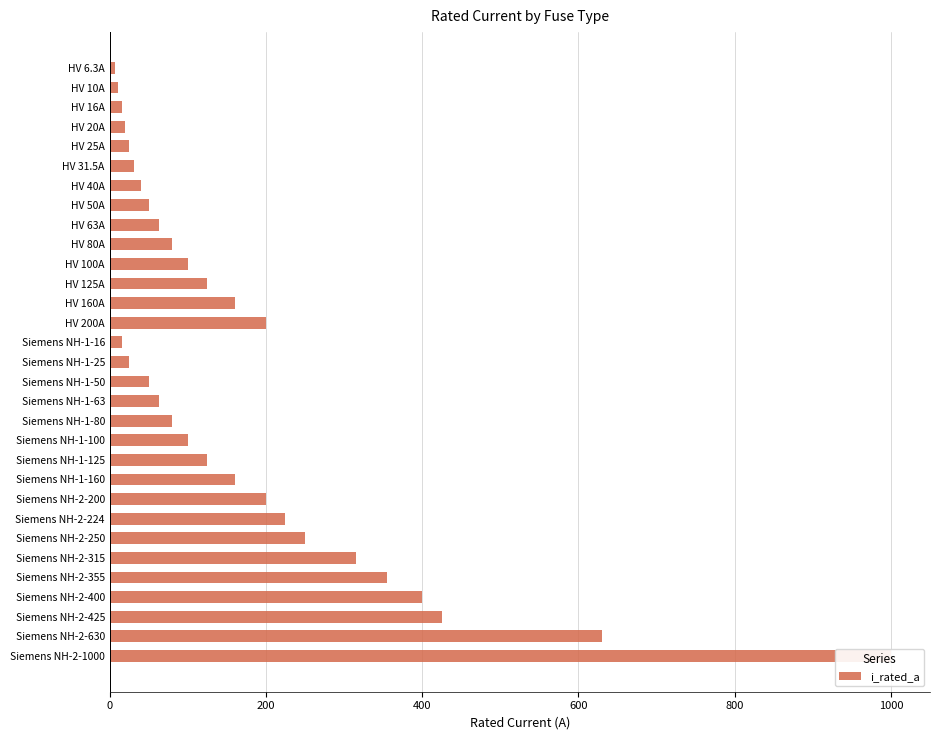

Reading left to right, extract all data points from this chart.

6.3	10.0	16.0	20.0	25.0	31.5	40.0	50.0	63.0	80.0	100.0	125.0	160.0	200.0	16.0	25.0	50.0	63.0	80.0	100.0	125.0	160.0	200.0	224.0	250.0	315.0	355.0	400.0	425.0	630.0	1000.0